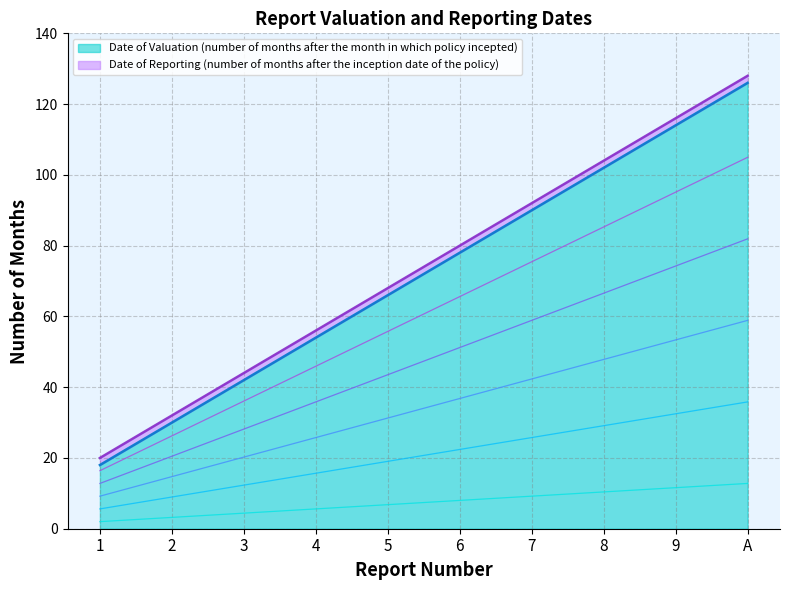

The value of Date of Reporting (number of months after the inception date of the policy) at 1 is 2.0. True or false?

True